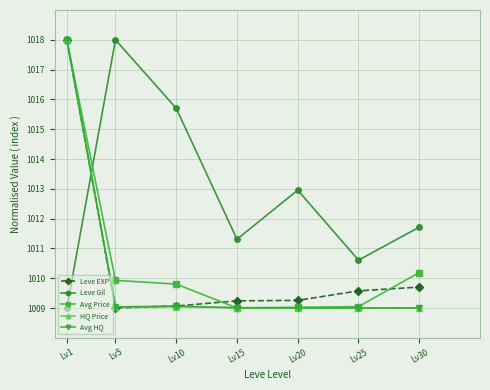

At which label does Avg HQ reach its peak?

Lv1